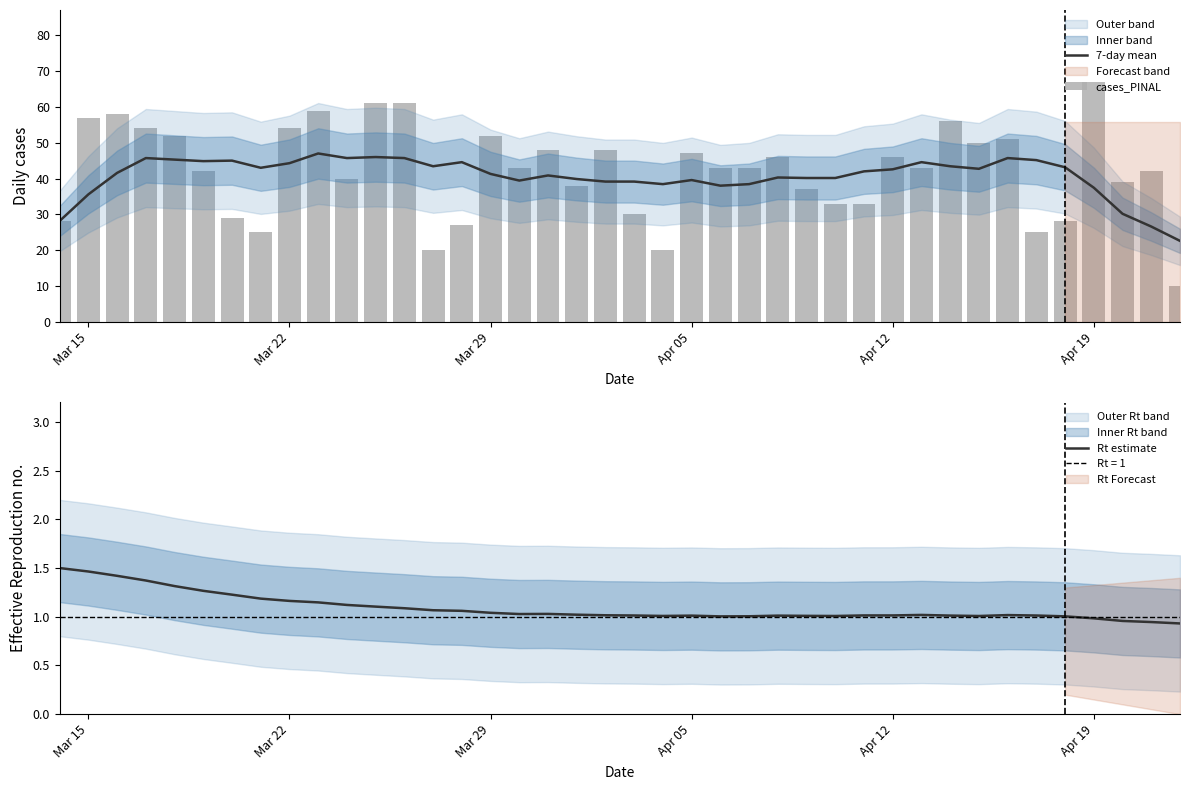

Reading left to right, what are all the values shown in this chart?

7-day mean: 28.1	35.6	41.6	45.7	45.3	44.9	45.0	43.0	44.3	47.0	45.7	46.0	45.7	43.4	44.6	41.3	39.4	40.9	39.9	39.1	39.1	38.4	39.6	38.0	38.4	40.3	40.1	40.1	42.0	42.6	44.6	43.4	42.7	45.7	45.1	43.1	37.4	30.1	26.6	22.6
cases_PINAL: 28.0	57.0	58.0	54.0	52.0	42.0	29.0	25.0	54.0	59.0	40.0	61.0	61.0	20.0	27.0	52.0	43.0	48.0	38.0	48.0	30.0	20.0	47.0	43.0	43.0	46.0	37.0	33.0	33.0	46.0	43.0	56.0	50.0	51.0	25.0	28.0	67.0	39.0	42.0	10.0
Rt estimate: 1.5	1.5	1.4	1.4	1.3	1.3	1.2	1.2	1.2	1.1	1.1	1.1	1.1	1.1	1.1	1.0	1.0	1.0	1.0	1.0	1.0	1.0	1.0	1.0	1.0	1.0	1.0	1.0	1.0	1.0	1.0	1.0	1.0	1.0	1.0	1.0	1.0	1.0	0.9	0.9